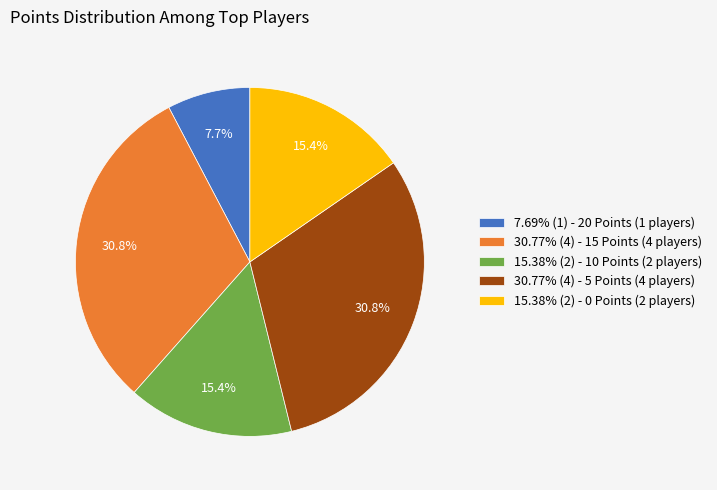

Approximately how many times larger is the value at 30.77% (4) - 5 Points (4 players) compared to 15.38% (2) - 0 Points (2 players)?

2.0